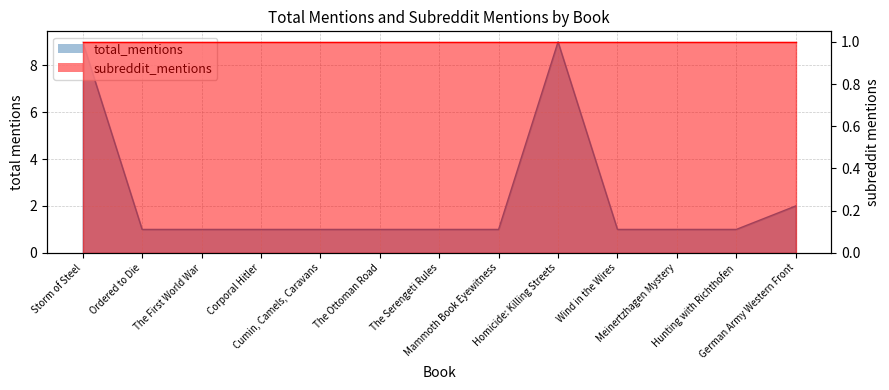

Rank the categories by value from highest to lowest.

Storm of Steel, Homicide: Killing Streets, German Army Western Front, Ordered to Die, The First World War, Corporal Hitler, Cumin, Camels, Caravans, The Ottoman Road, The Serengeti Rules, Mammoth Book Eyewitness, Wind in the Wires, Meinertzhagen Mystery, Hunting with Richthofen